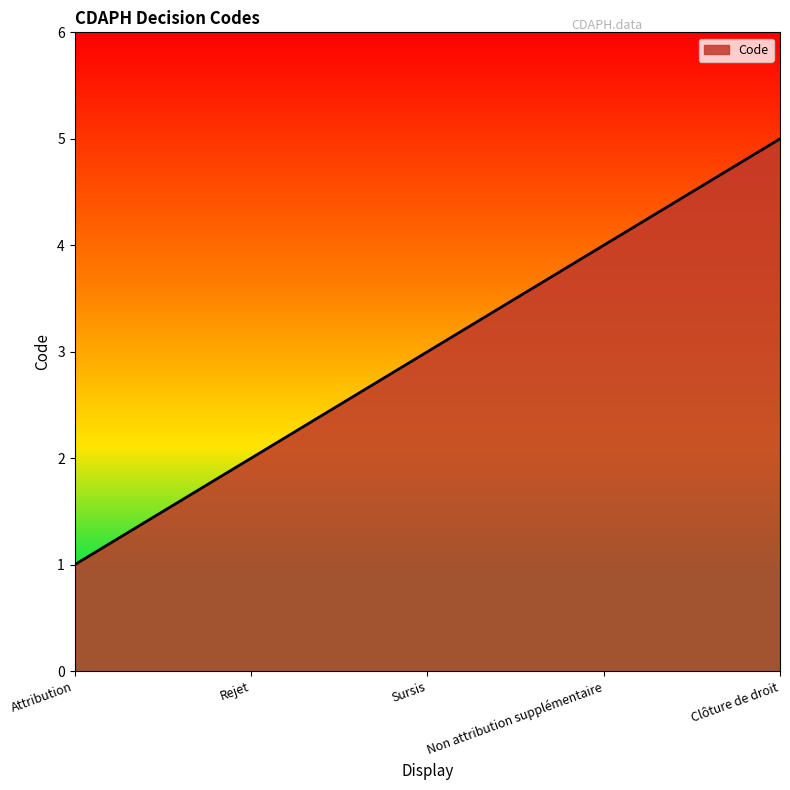

Count the values in the range 2 to 4.

3